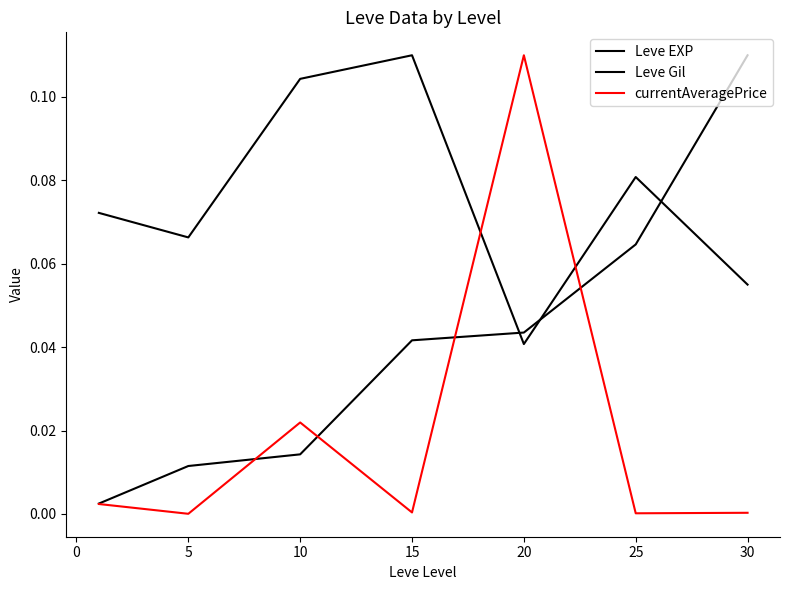

Rank the series by their maximum value, from highest to lowest.

Leve EXP, Leve Gil, currentAveragePrice